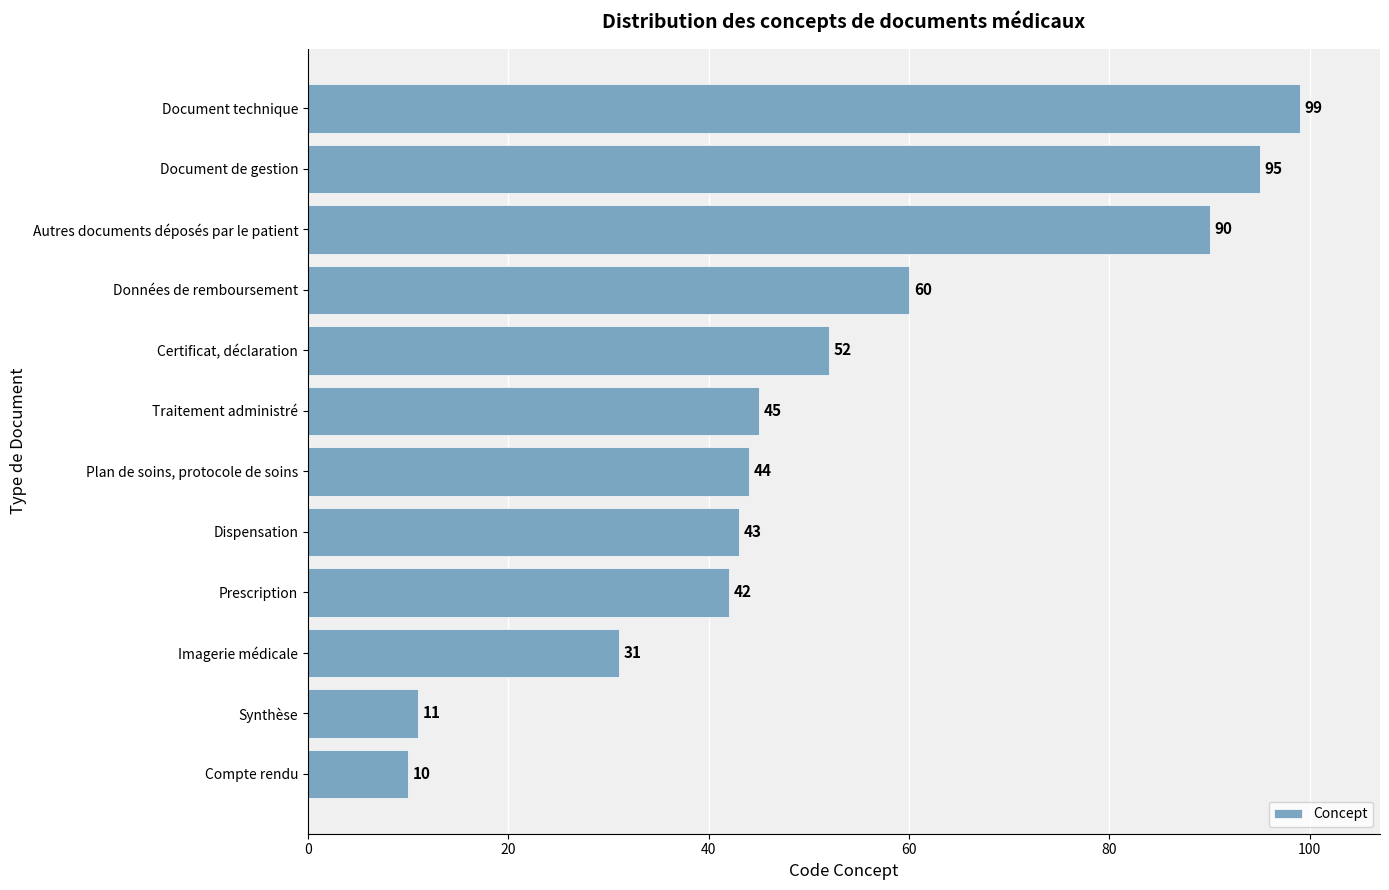

What is the difference between the values at Document technique and Certificat, déclaration?

47